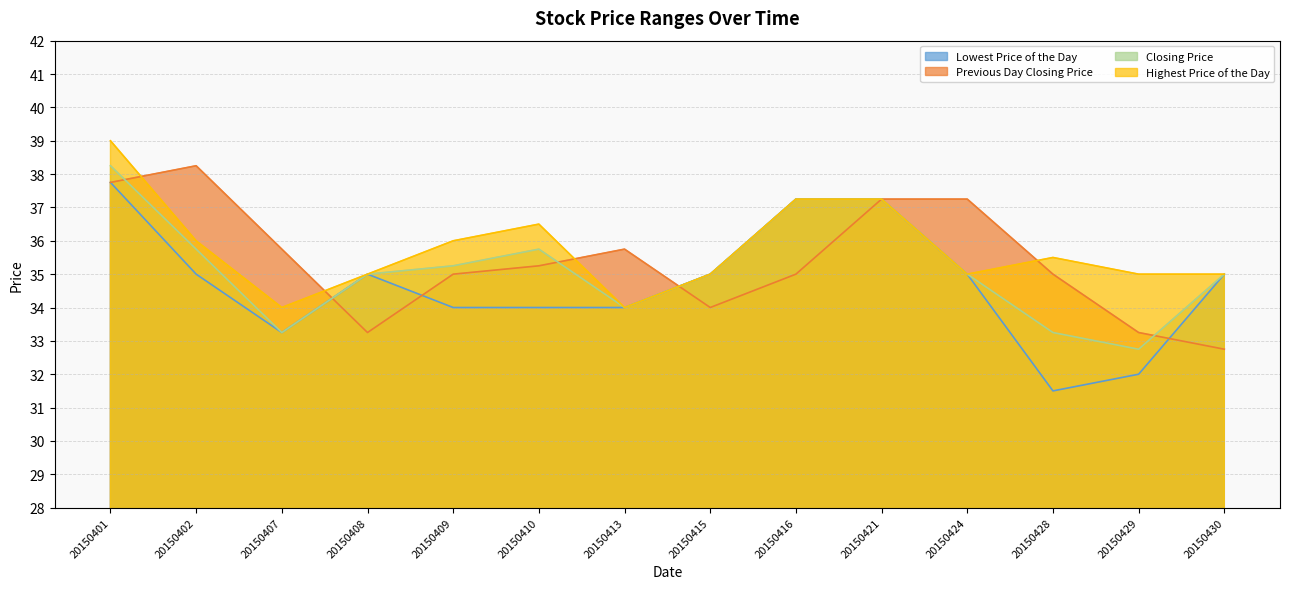

Rank the series at 20150428 from highest to lowest value.

Highest Price of the Day, Previous Day Closing Price, Closing Price, Lowest Price of the Day